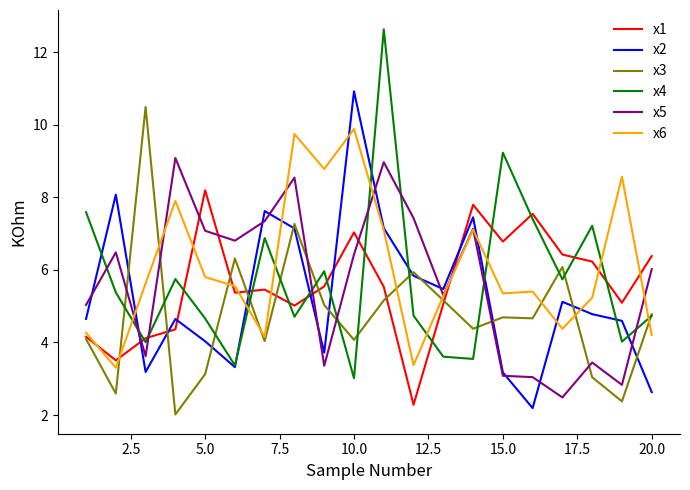

What is the lowest value of the x2 series?

2.2